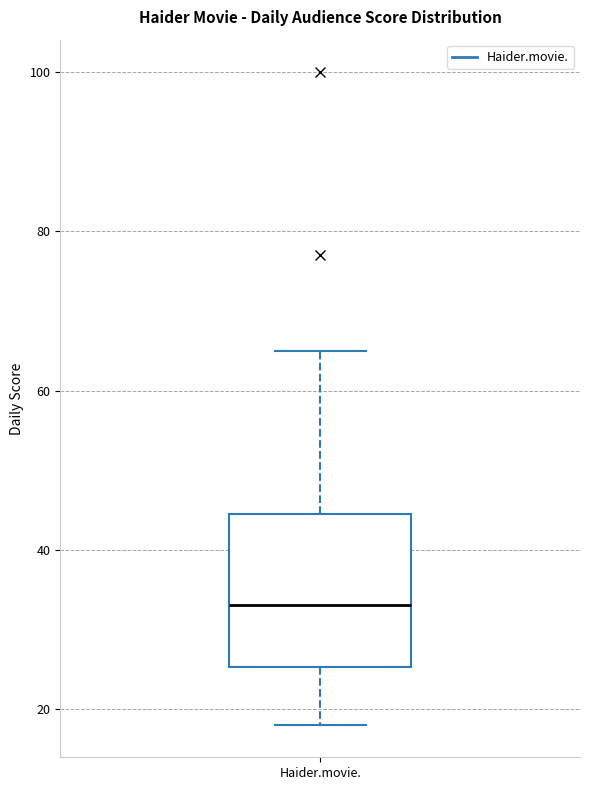

Read this box plot against the y-axis: the position of the median line, the range covered by the box, and the ends of both whiskers. The values are not printed on the chart, so give them approximately, as read against the axis.

median 34, box 26 to 44, whiskers 18 to 66